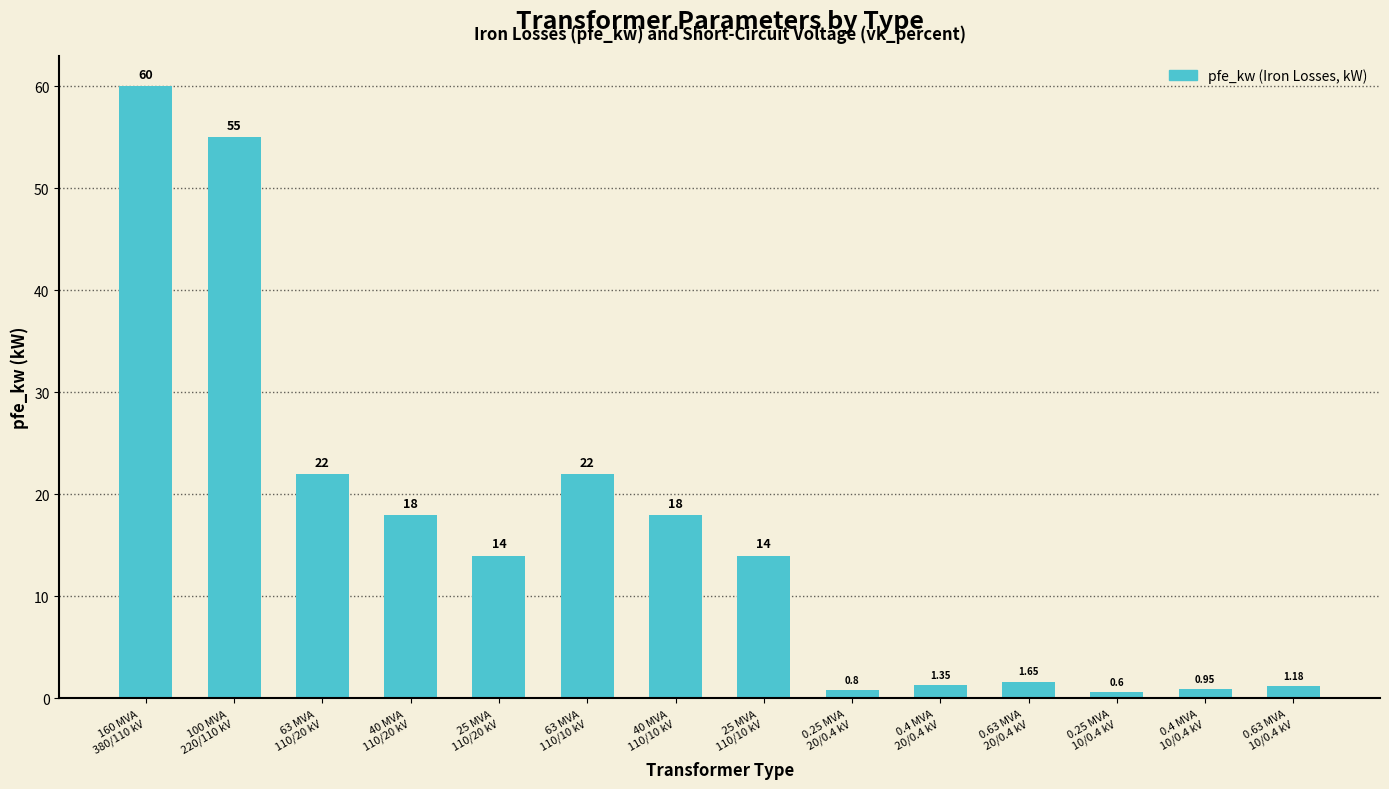

What is the average value?

16.4